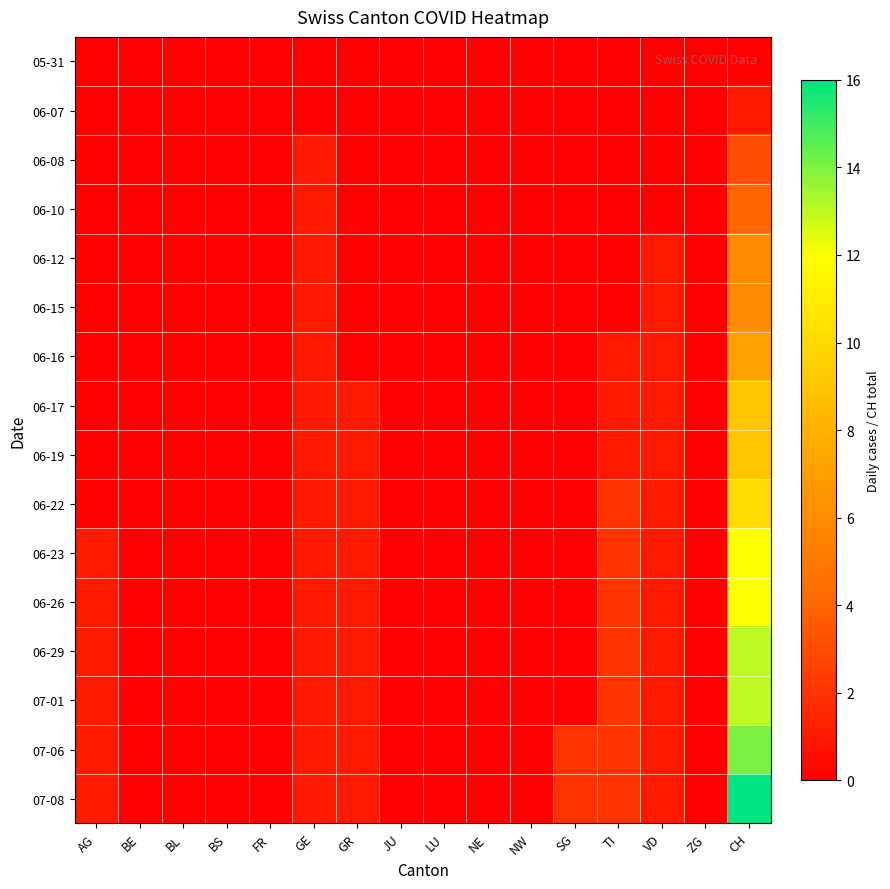

Reading right to left, extract all data points from this chart.

05-31: CH=0	ZG=0	VD=0	TI=0	SG=0	NW=0	NE=0	LU=0	JU=0	GR=0	GE=0	FR=0	BS=0	BL=0	BE=0	AG=0
06-07: CH=1	ZG=0	VD=0	TI=0	SG=0	NW=0	NE=0	LU=0	JU=0	GR=0	GE=0	FR=0	BS=0	BL=0	BE=0	AG=0
06-08: CH=3	ZG=0	VD=0	TI=0	SG=0	NW=0	NE=0	LU=0	JU=0	GR=0	GE=1	FR=0	BS=0	BL=0	BE=0	AG=0
06-10: CH=4	ZG=0	VD=0	TI=0	SG=0	NW=0	NE=0	LU=0	JU=0	GR=0	GE=1	FR=0	BS=0	BL=0	BE=0	AG=0
06-12: CH=6	ZG=0	VD=1	TI=0	SG=0	NW=0	NE=0	LU=0	JU=0	GR=0	GE=1	FR=0	BS=0	BL=0	BE=0	AG=0
06-15: CH=6	ZG=0	VD=1	TI=0	SG=0	NW=0	NE=0	LU=0	JU=0	GR=0	GE=1	FR=0	BS=0	BL=0	BE=0	AG=0
06-16: CH=7	ZG=0	VD=1	TI=1	SG=0	NW=0	NE=0	LU=0	JU=0	GR=0	GE=1	FR=0	BS=0	BL=0	BE=0	AG=0
06-17: CH=9	ZG=0	VD=1	TI=1	SG=0	NW=0	NE=0	LU=0	JU=0	GR=1	GE=1	FR=0	BS=0	BL=0	BE=0	AG=0
06-19: CH=9	ZG=0	VD=1	TI=1	SG=0	NW=0	NE=0	LU=0	JU=0	GR=1	GE=1	FR=0	BS=0	BL=0	BE=0	AG=0
06-22: CH=10	ZG=0	VD=1	TI=2	SG=0	NW=0	NE=0	LU=0	JU=0	GR=1	GE=1	FR=0	BS=0	BL=0	BE=0	AG=0
06-23: CH=12	ZG=0	VD=1	TI=2	SG=0	NW=0	NE=0	LU=0	JU=0	GR=1	GE=1	FR=0	BS=0	BL=0	BE=0	AG=1
06-26: CH=12	ZG=0	VD=1	TI=2	SG=0	NW=0	NE=0	LU=0	JU=0	GR=1	GE=1	FR=0	BS=0	BL=0	BE=0	AG=1
06-29: CH=13	ZG=0	VD=1	TI=2	SG=0	NW=0	NE=0	LU=0	JU=0	GR=1	GE=1	FR=0	BS=0	BL=0	BE=0	AG=1
07-01: CH=13	ZG=0	VD=1	TI=2	SG=0	NW=0	NE=0	LU=0	JU=0	GR=1	GE=1	FR=0	BS=0	BL=0	BE=0	AG=1
07-06: CH=14	ZG=0	VD=1	TI=2	SG=2	NW=0	NE=0	LU=0	JU=0	GR=1	GE=1	FR=0	BS=0	BL=0	BE=0	AG=1
07-08: CH=16	ZG=0	VD=1	TI=2	SG=2	NW=0	NE=0	LU=0	JU=0	GR=1	GE=1	FR=0	BS=0	BL=0	BE=0	AG=1